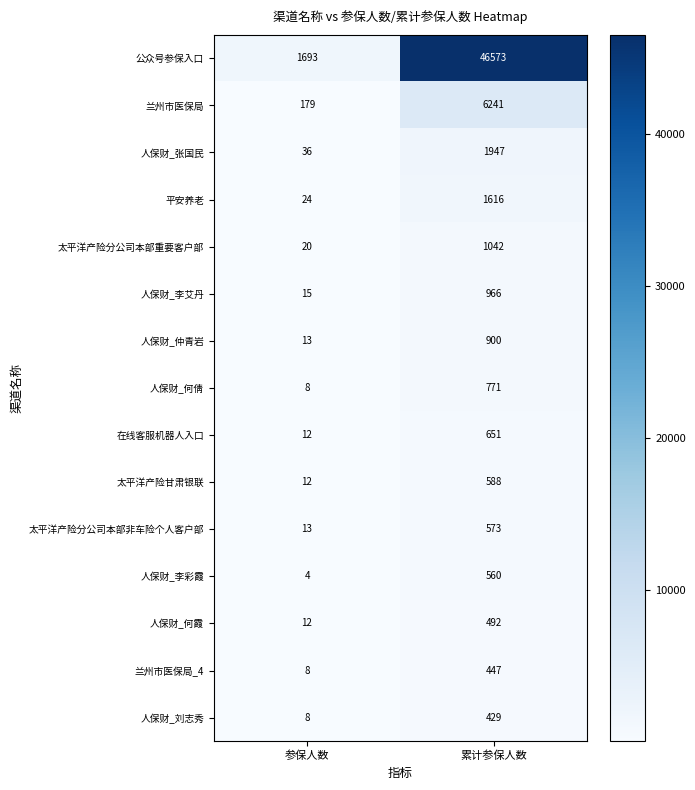

What is the difference between the maximum and minimum values in the 人保财_仲青岩 series?

887